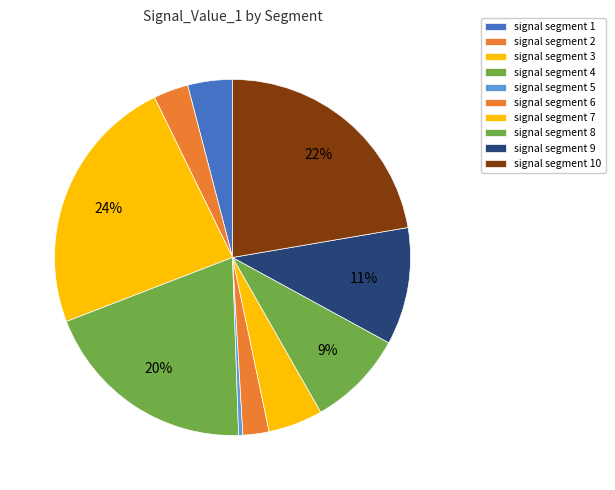

How many slices are in this pie chart?

10